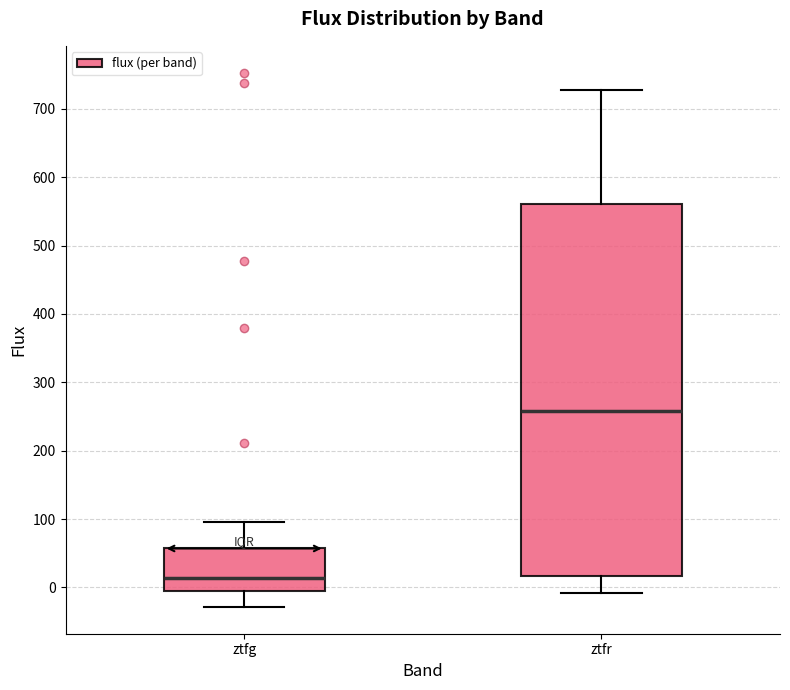

Which box is the tallest, from its lower edge to its upper edge?

ztfr